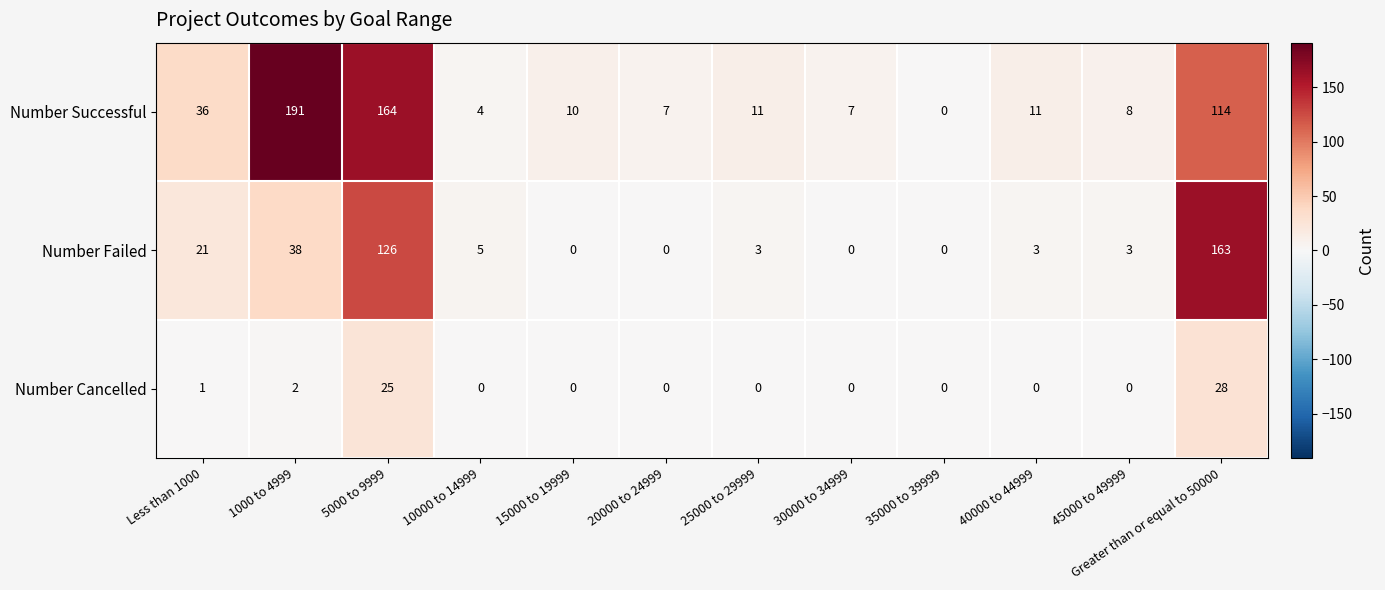

True or false: Number Cancelled has a value of 3 at 1000 to 4999.

False